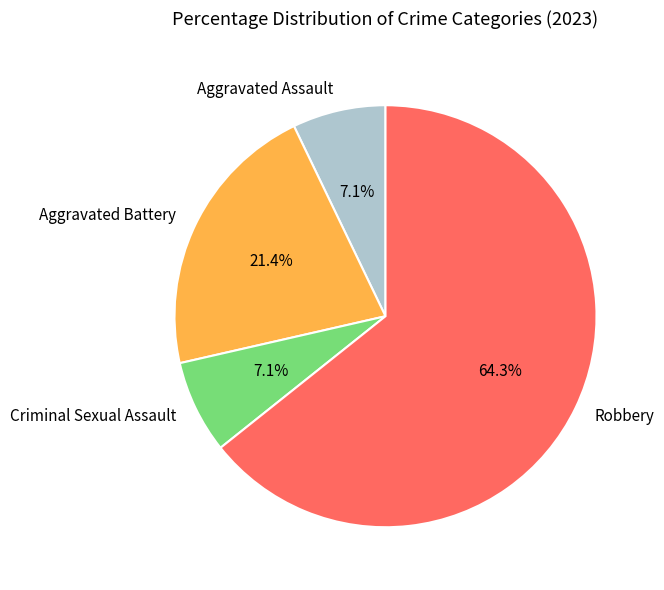

What percentage is the Robbery slice, to the nearest percent?

64%